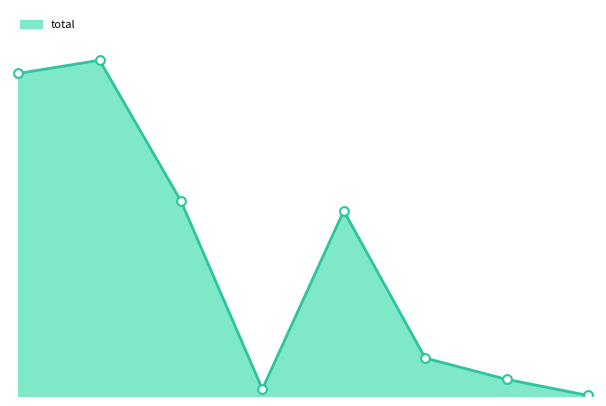

How many lines are shown in the chart?

1